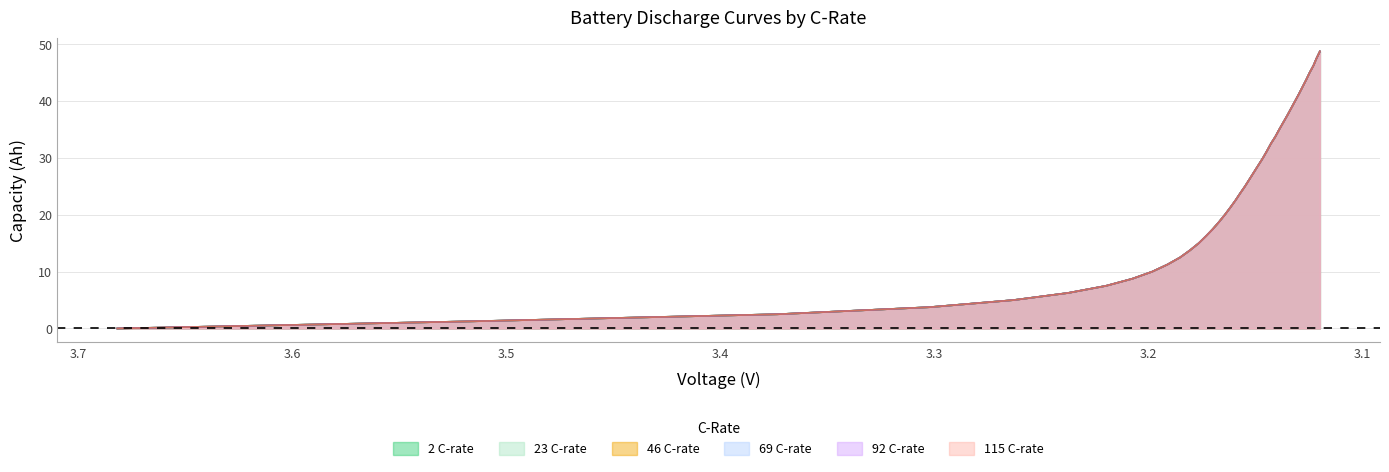

Where do 23.0capacity and 2capacity first cross each other?

3.5 and 3.6